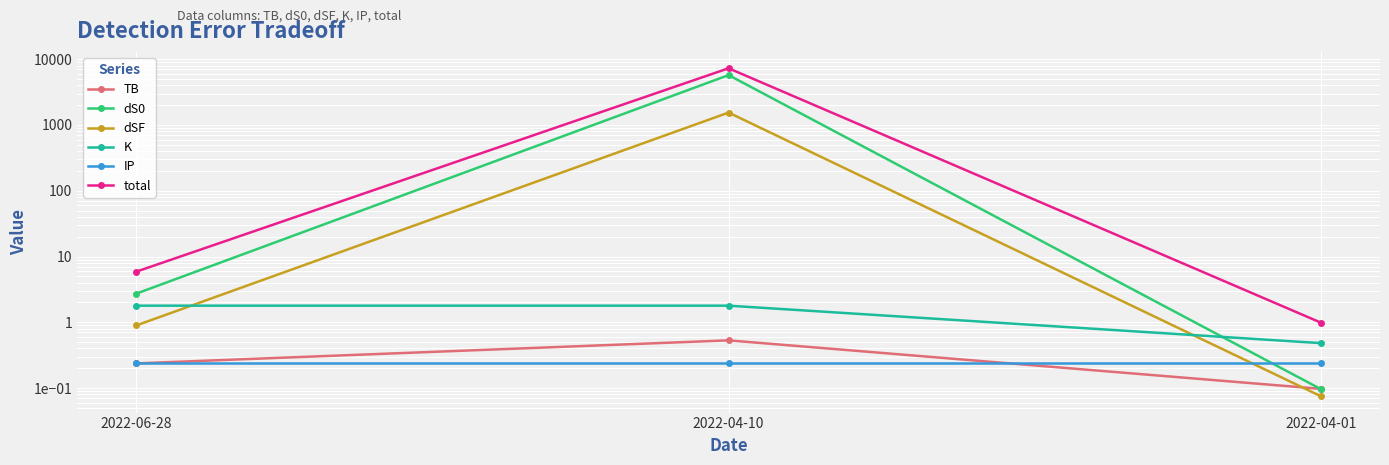

At which label does dSF reach its minimum?

2022-04-01